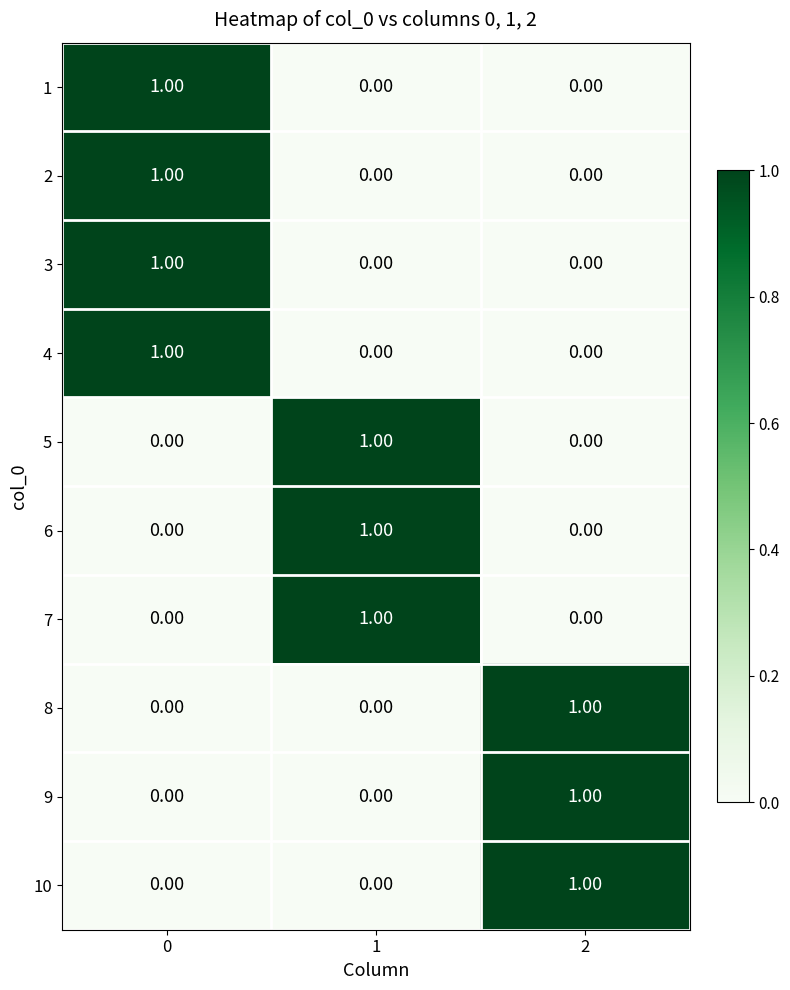

At how many categories does at least one series exceed 0?

3